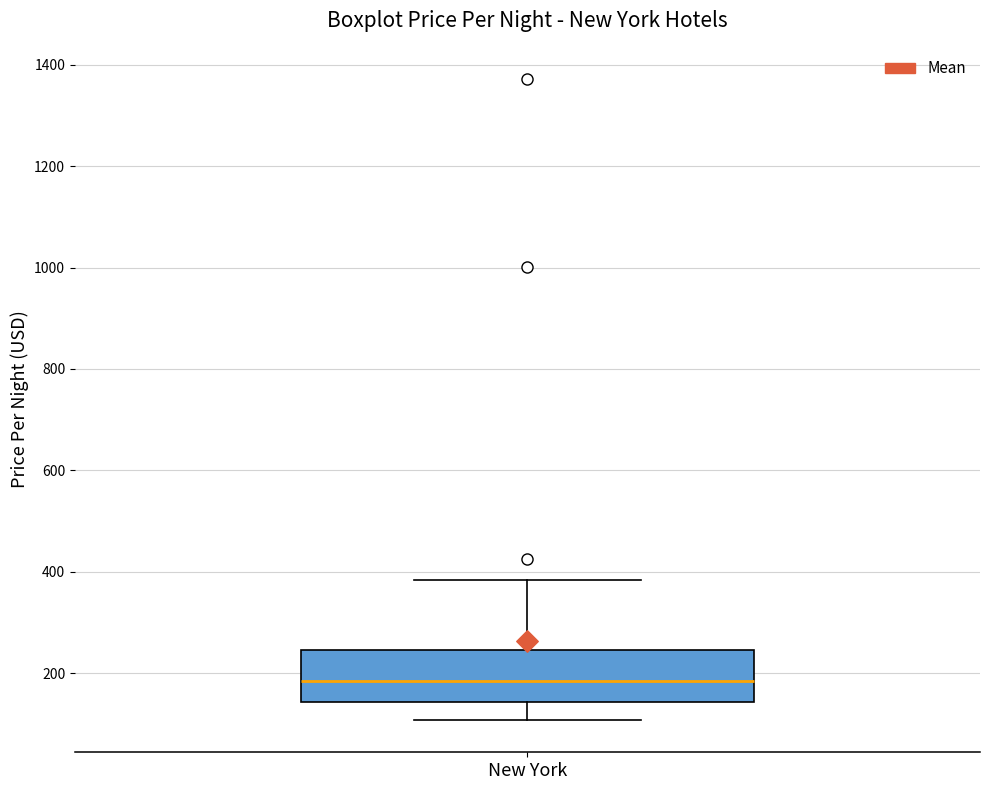

Where does the lower whisker of the box for New York end on the y-axis? The values are not printed on the chart, so give them approximately, as read against the axis.

100